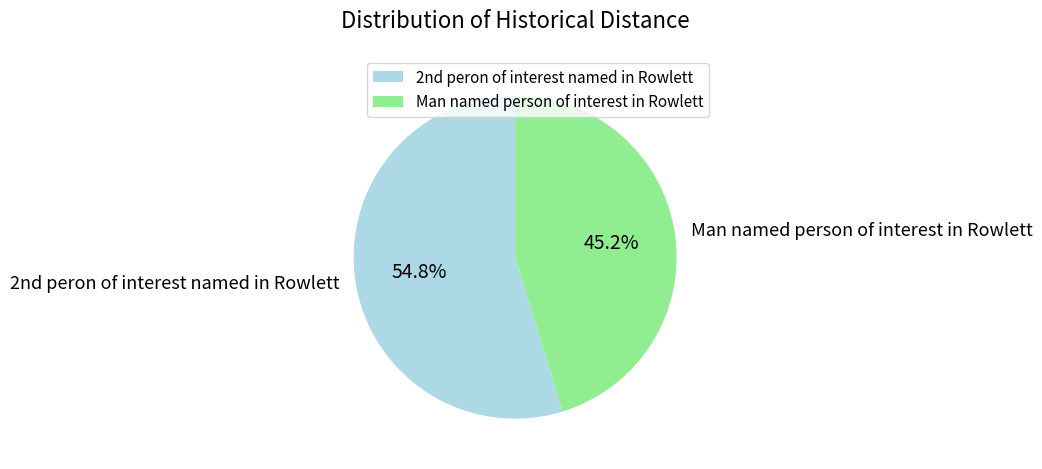

How many segments does this pie chart have?

2